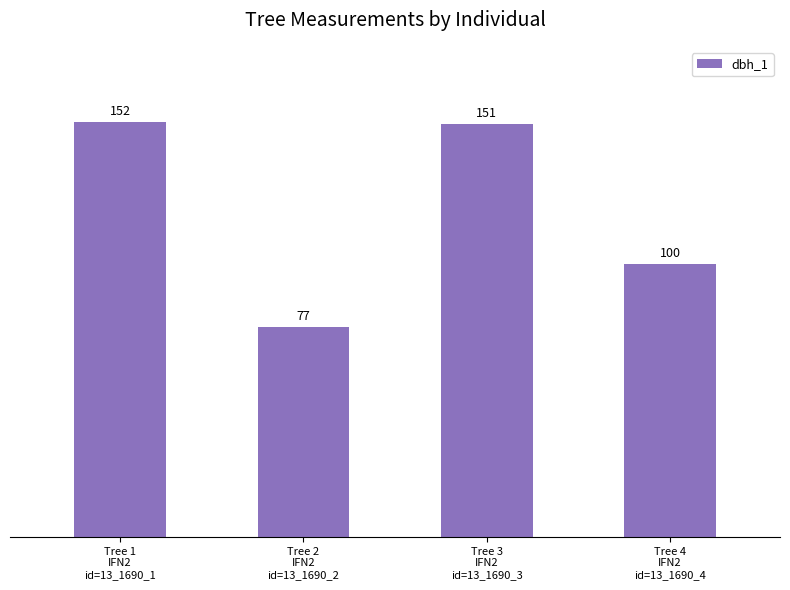

Reading left to right, transcribe all the data shown in this chart.

Tree 1
IFN2
id=13_1690_1=152	Tree 2
IFN2
id=13_1690_2=77	Tree 3
IFN2
id=13_1690_3=151	Tree 4
IFN2
id=13_1690_4=100